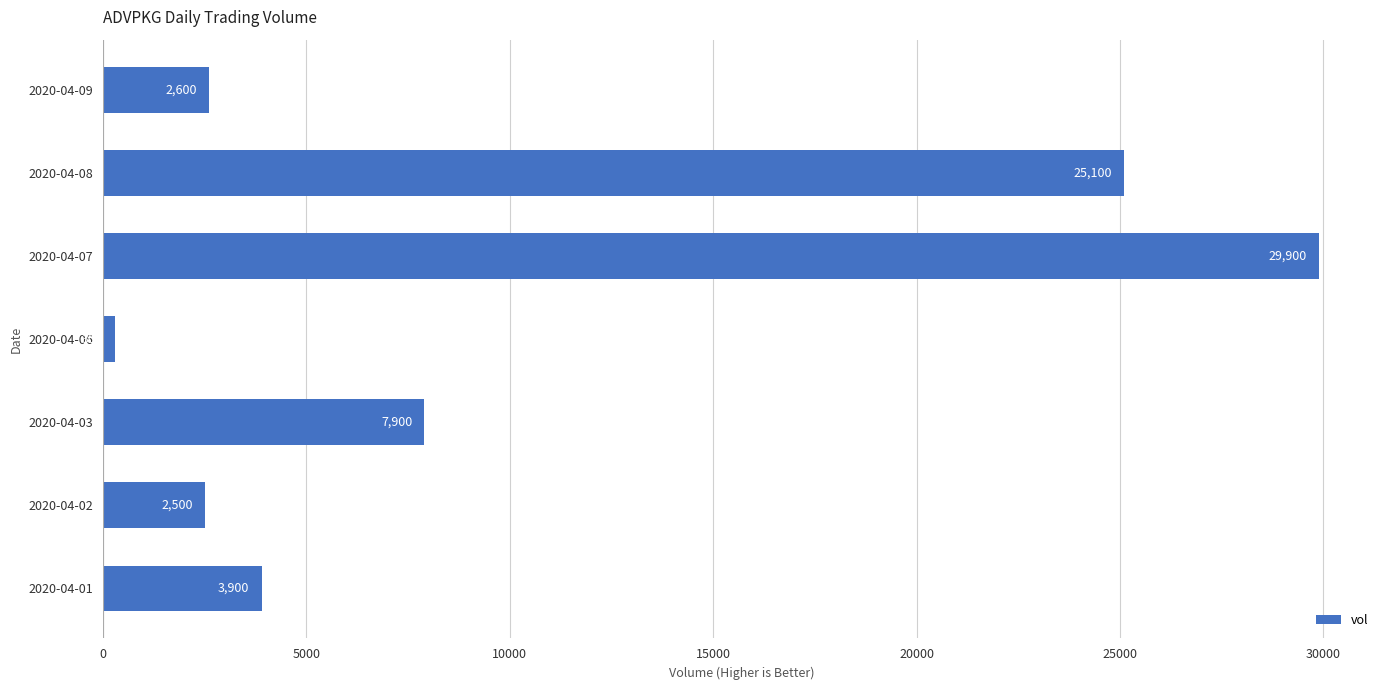

True or false: the data shows 6914 at 2020-04-01.

False